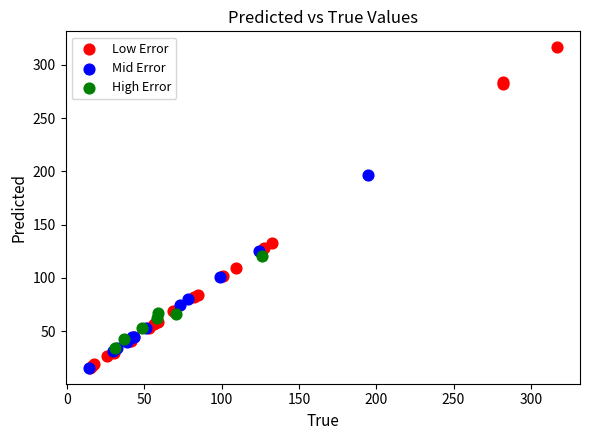

Which series contains the highest Y value?

Low Error